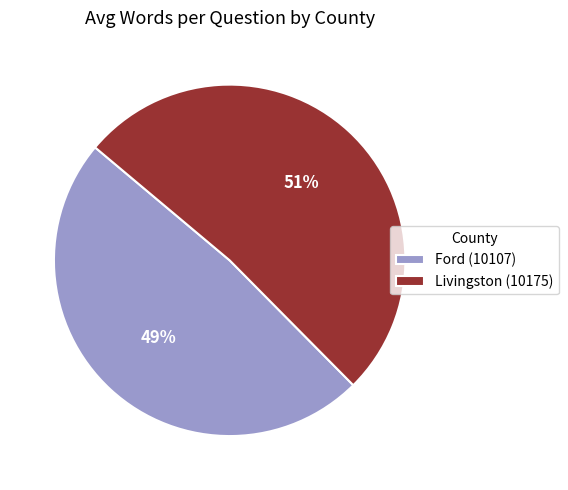

Which category has the smallest portion of the pie?

Ford (10107)